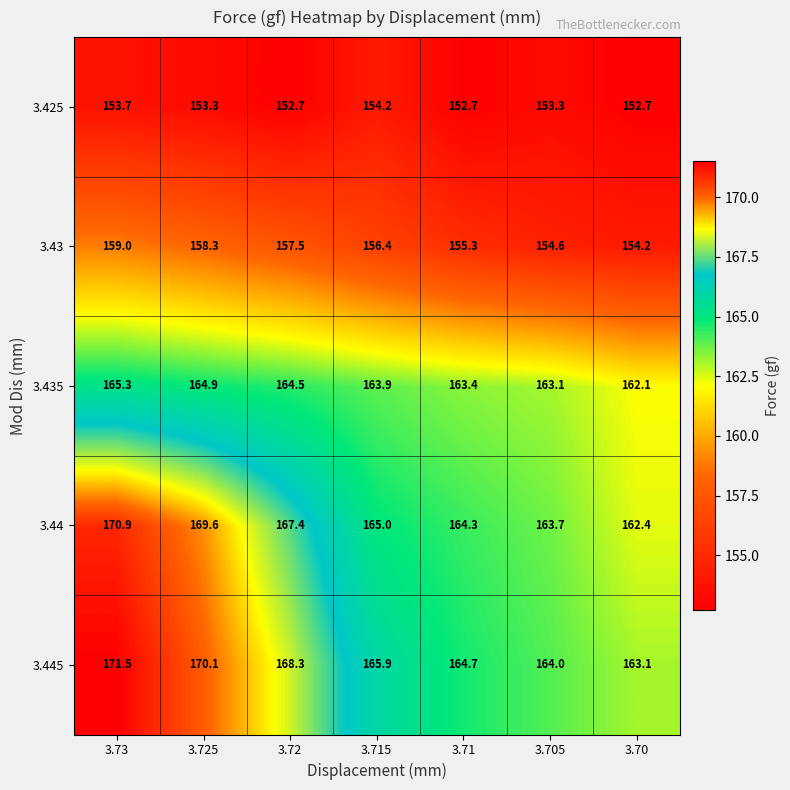

What is the spread (max minus min) of values at 3.73?

17.8